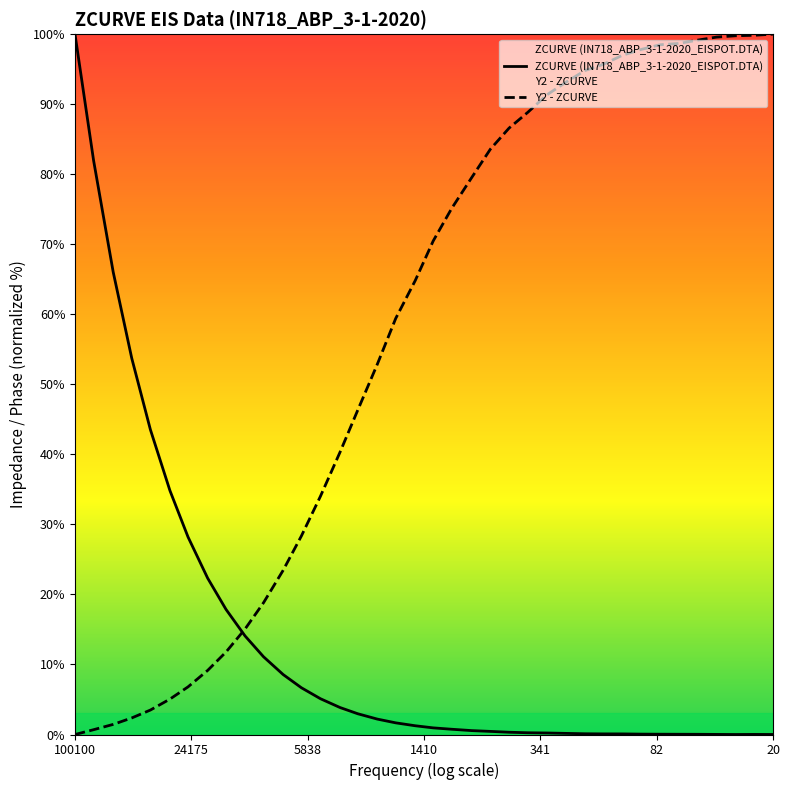

What is the highest value of the Y2 - ZCURVE series?

100.0